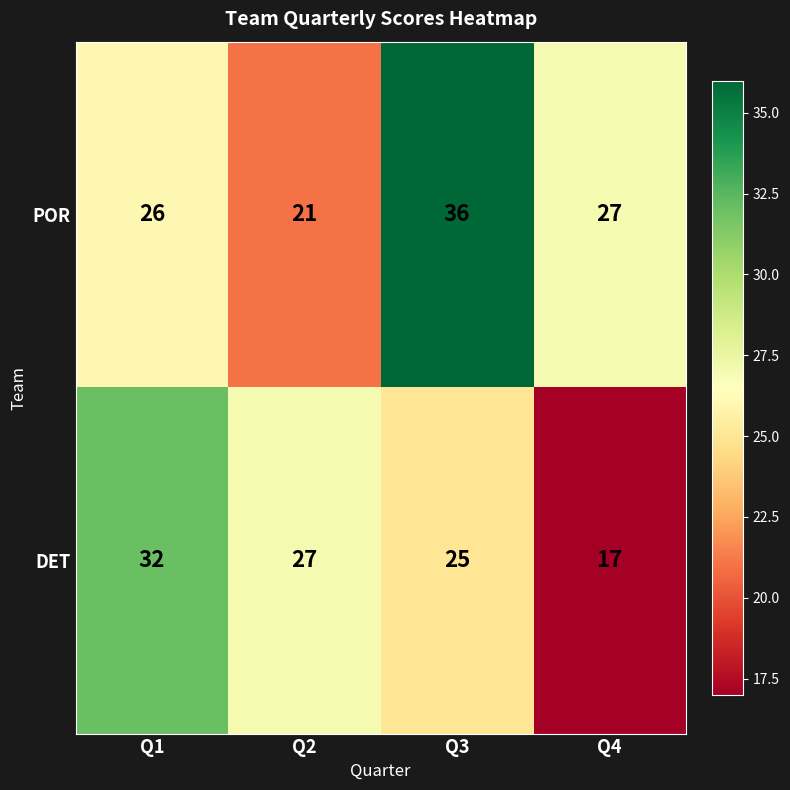

How many distinct data groups are displayed?

2